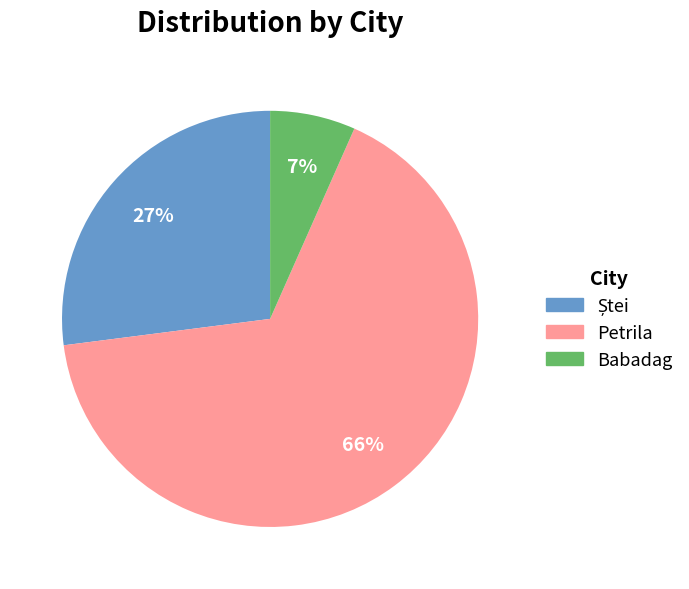

What is the largest slice in the pie chart?

Petrila